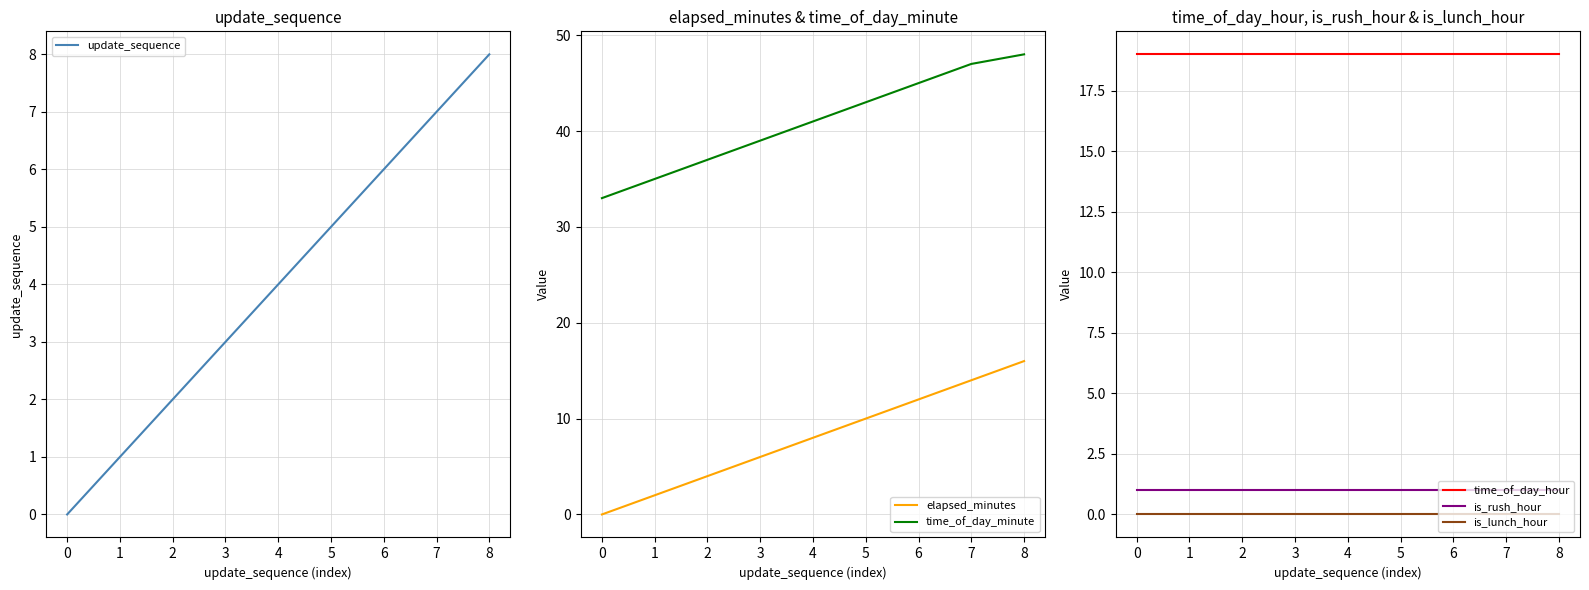

Rank the series by their maximum value, from lowest to highest.

is_lunch_hour, is_rush_hour, update_sequence, elapsed_minutes, time_of_day_hour, time_of_day_minute